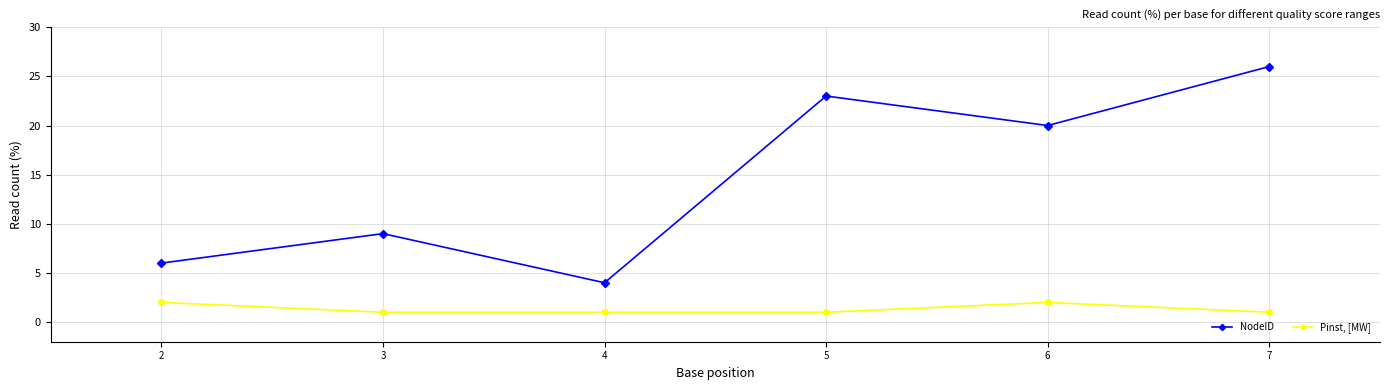

What is the average value of the Pinst, [MW] series?

1